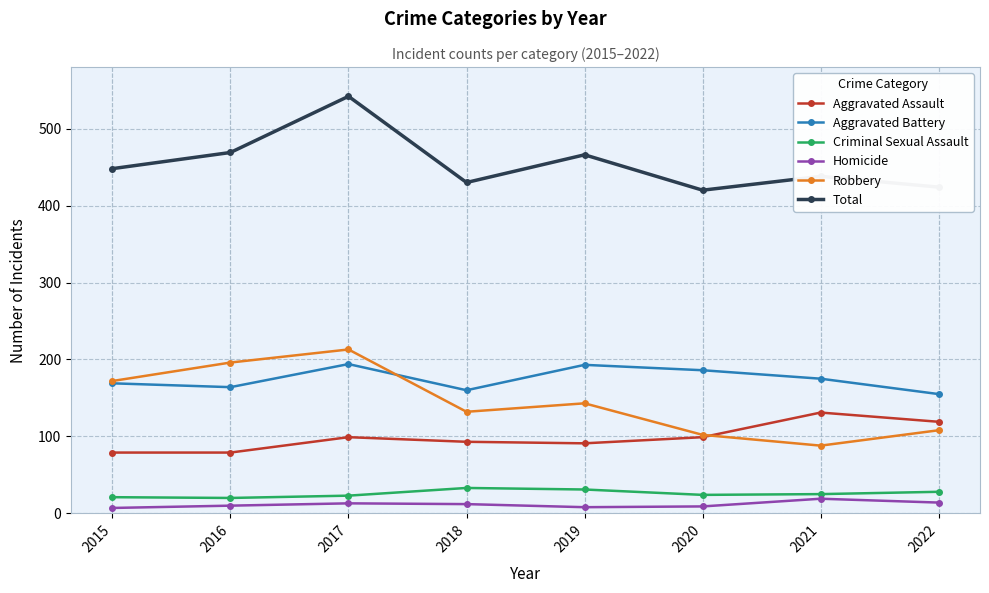

Is the value of Robbery at 2022 greater than the value of Criminal Sexual Assault at 2015?

Yes